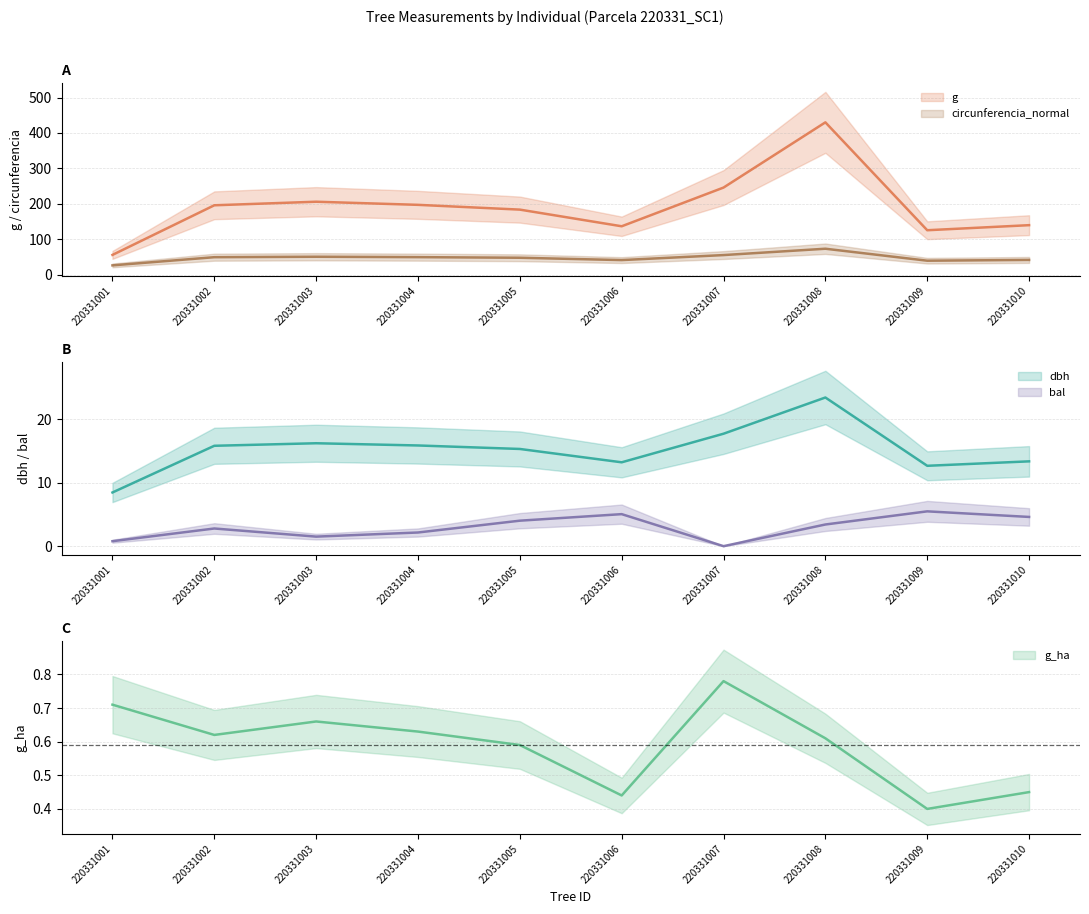

At which category does the chart reach its minimum across all series?

220331007